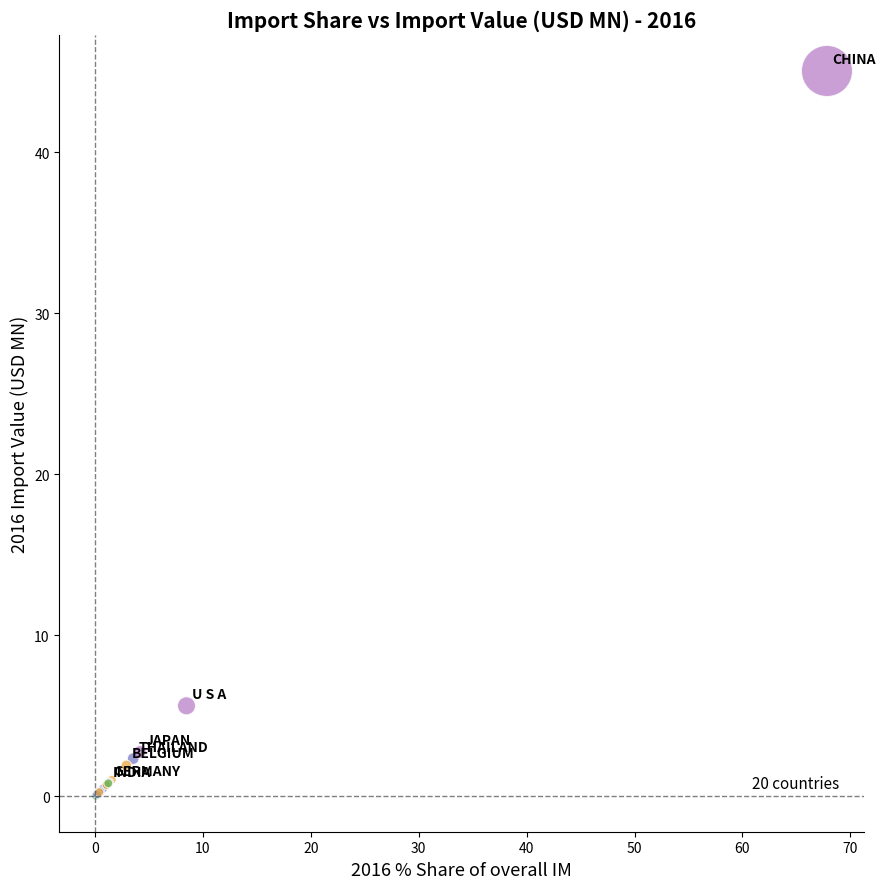

What Y value in the scatter plot is closest to 22?

5.6